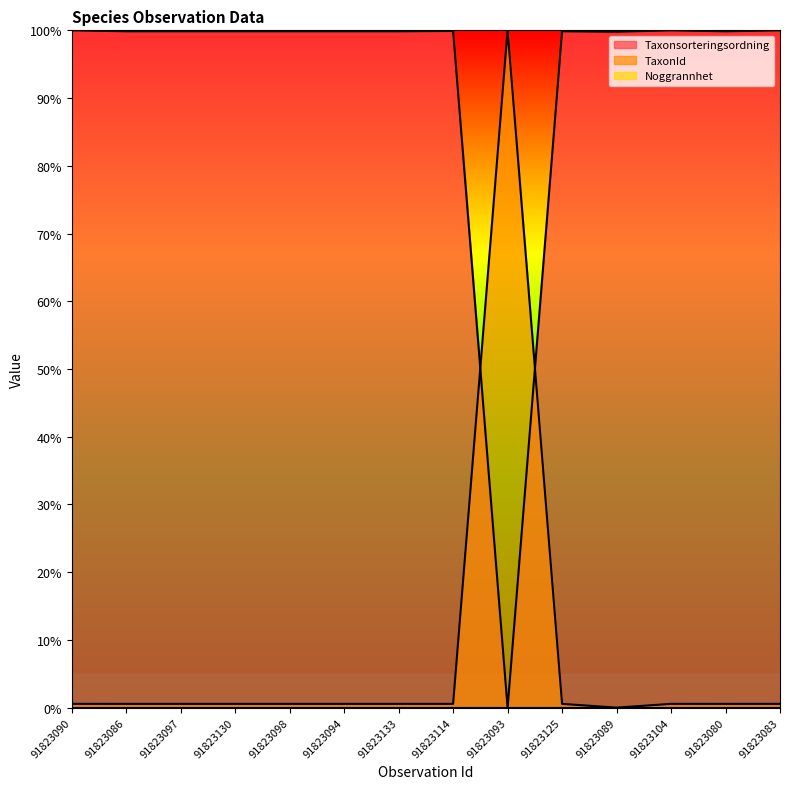

What is the label of the 9th point from the right?

91823094